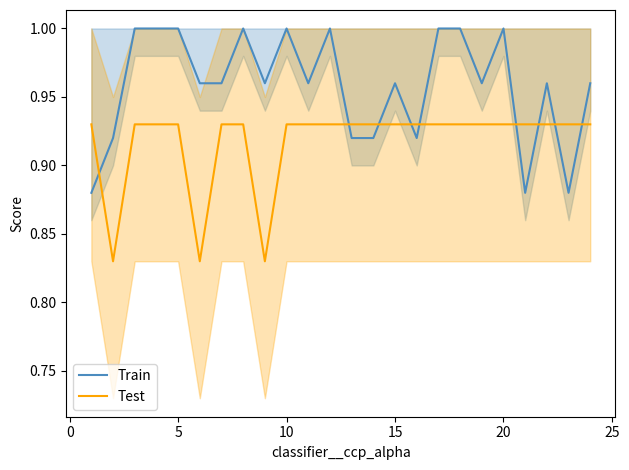

What is the spread (max minus min) of values at 10?

0.1